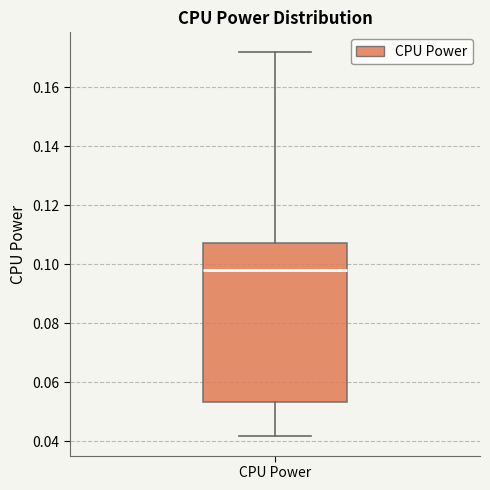

Read this box plot against the y-axis: the position of the median line, the range covered by the box, and the ends of both whiskers. The values are not printed on the chart, so give them approximately, as read against the axis.

median 0.098, box 0.054 to 0.108, whiskers 0.042 to 0.172